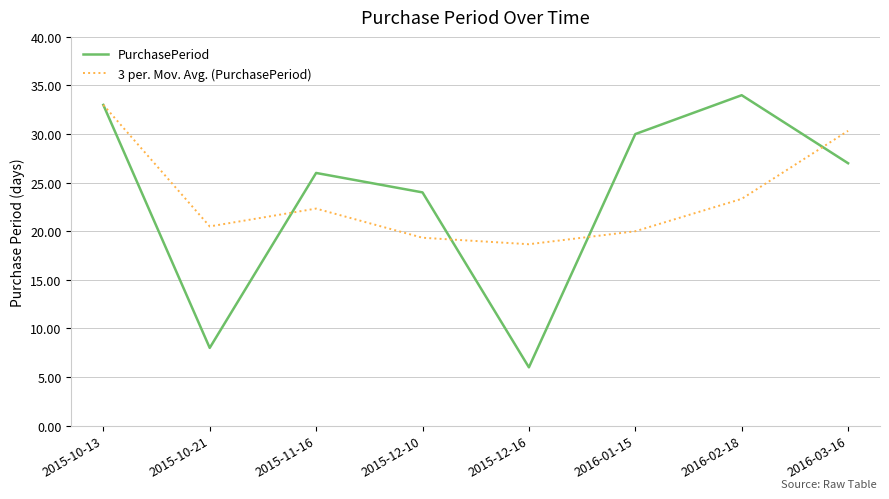

What is the difference between the maximum and minimum values in the PurchasePeriod series?

28.0